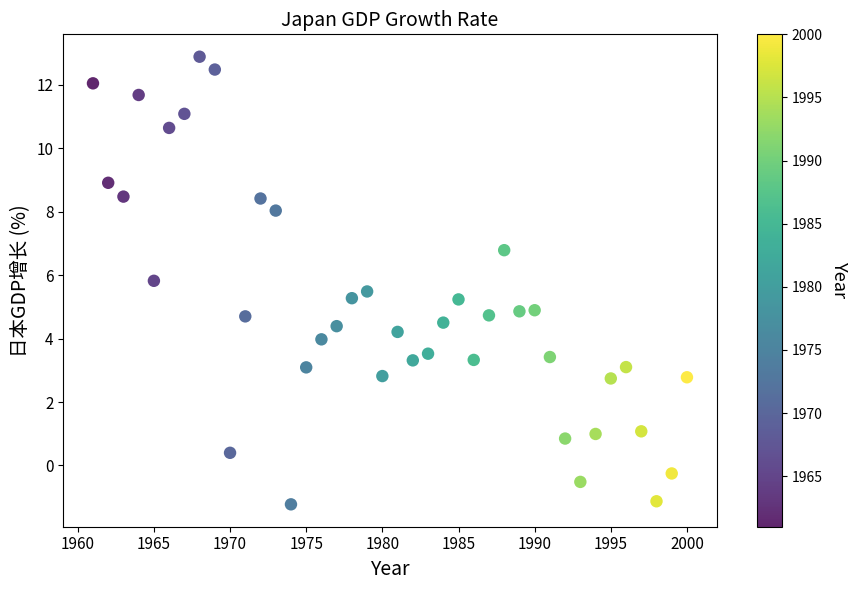

What is the range of X values (max minus min)?

39.0